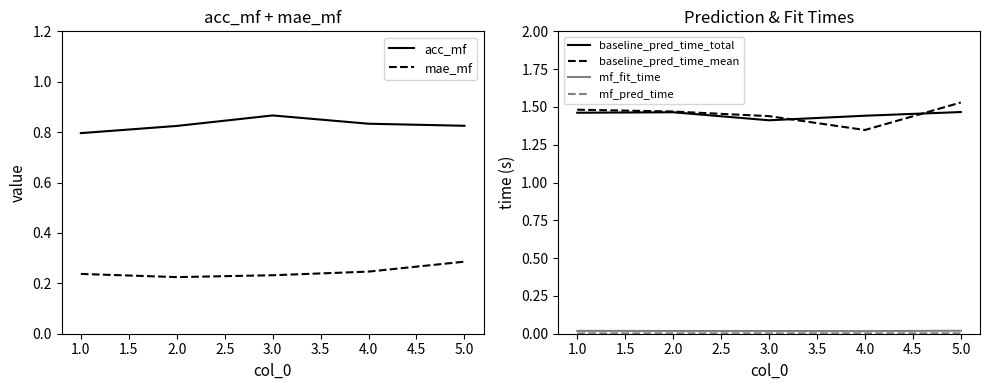

At which label does acc_mf reach its minimum?

1.0